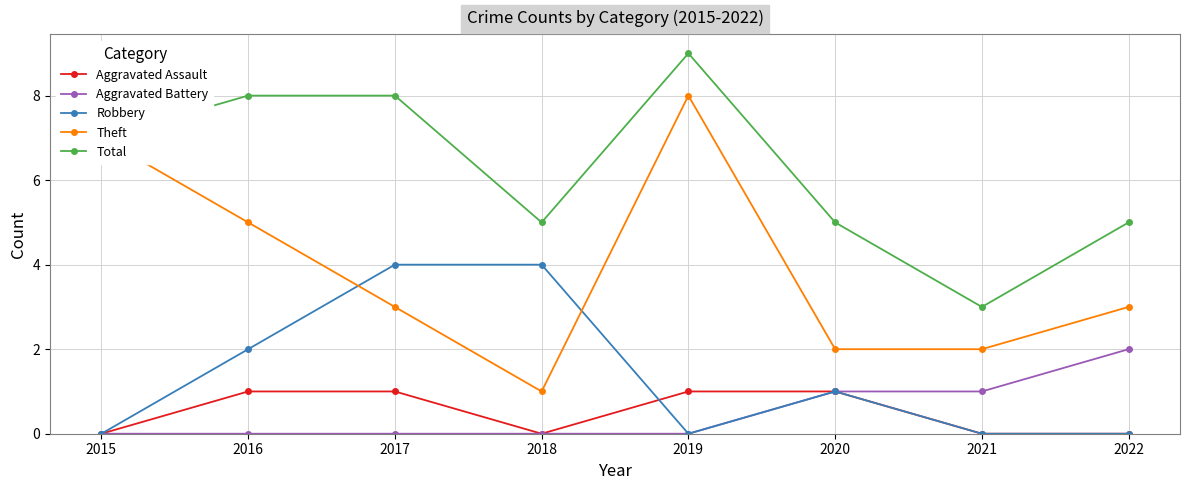

List the series in order of their peak value, highest first.

Total, Theft, Robbery, Aggravated Battery, Aggravated Assault